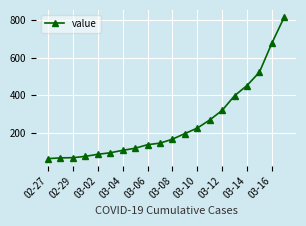

What is the value of the 20th point from the left?

816